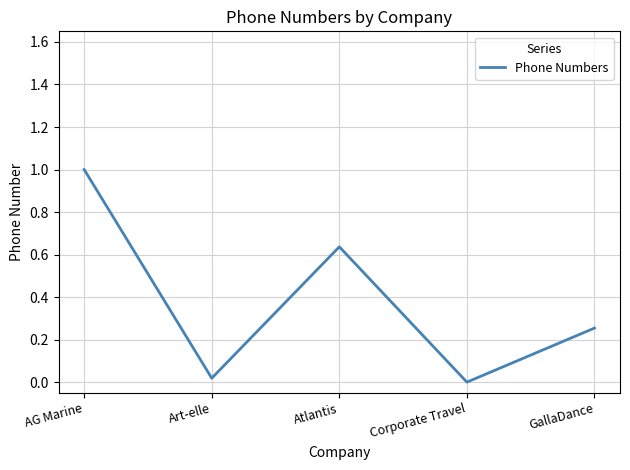

What position from the right is AG Marine?

5